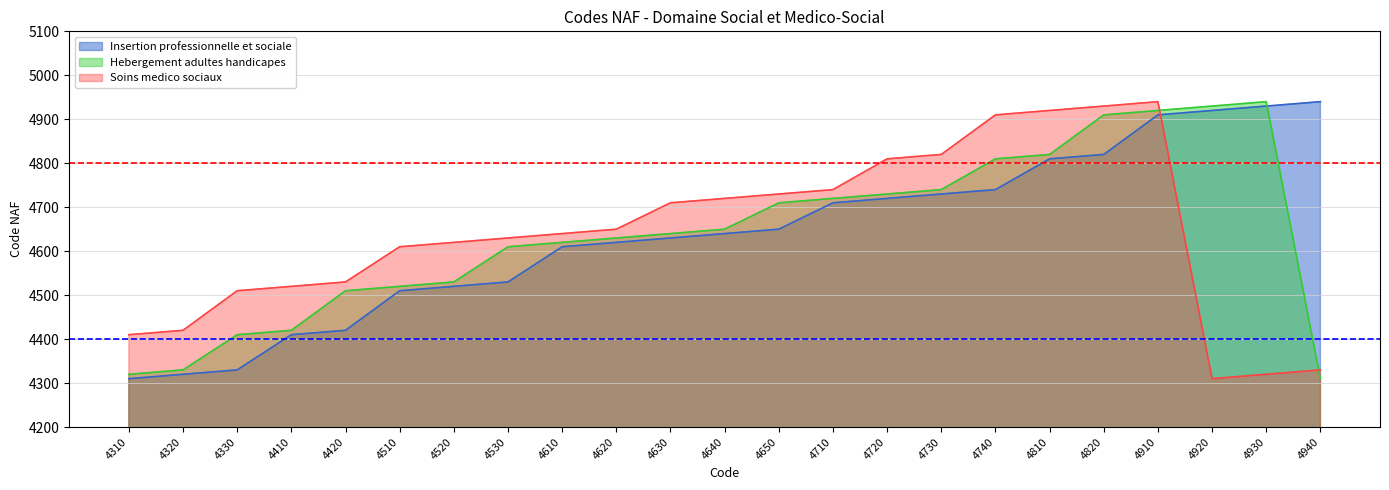

Which series ends up on top after the final intersection of Insertion professionnelle et sociale and Soins medico sociaux?

Insertion professionnelle et sociale